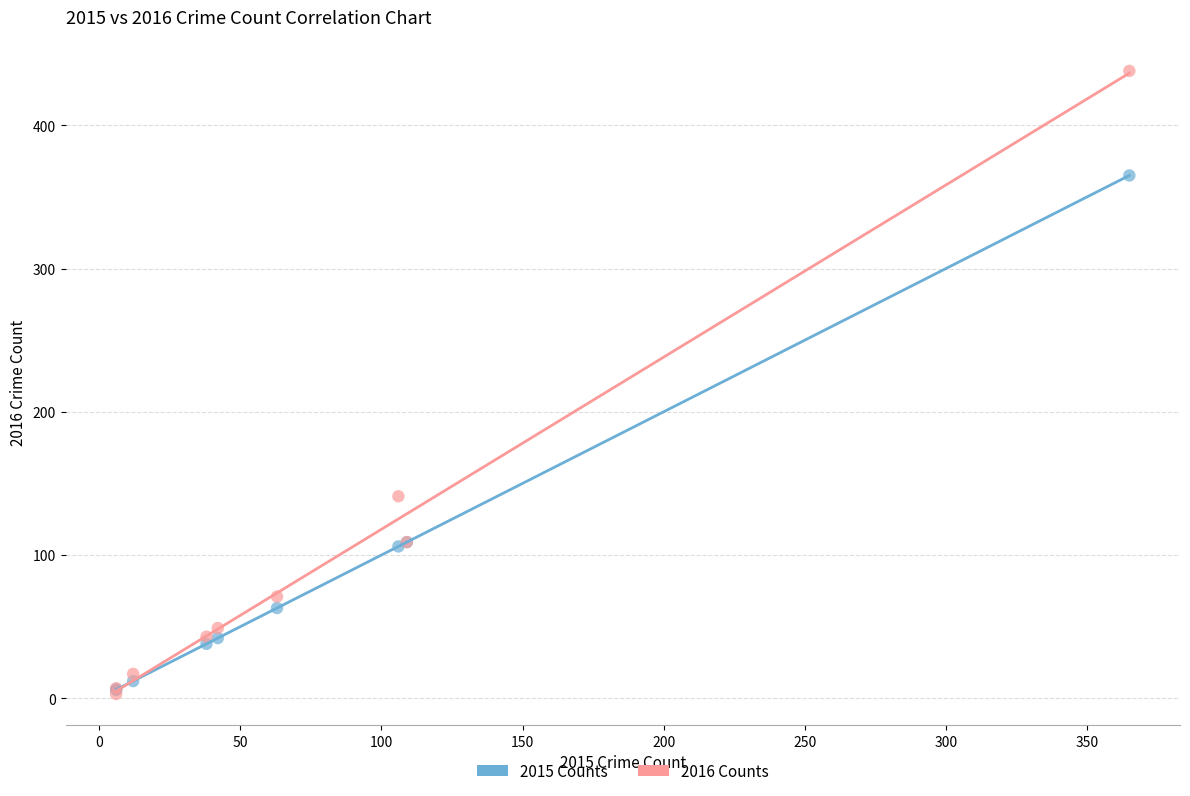

Across all series, what Y value is closest to 220?

141